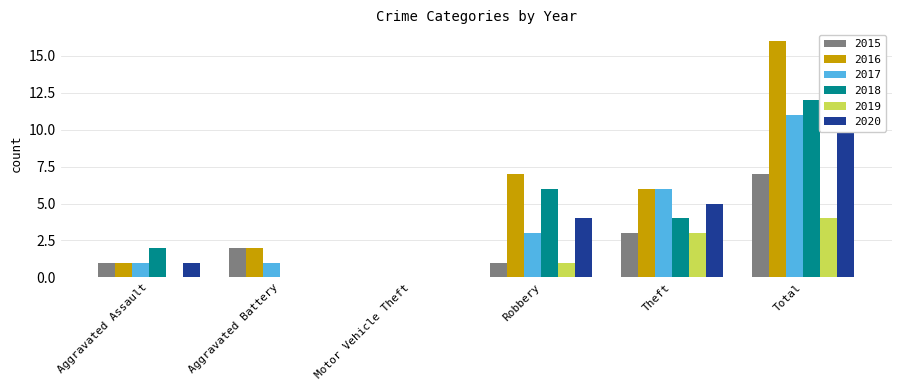

What is the difference between the maximum and second lowest values in the 2019 series?

4